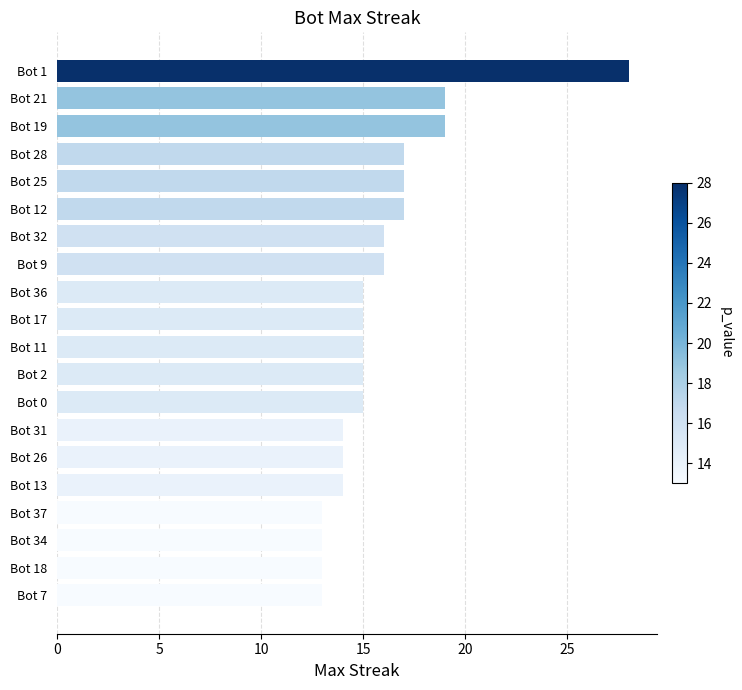

What is the difference between the second highest and second lowest values?

6